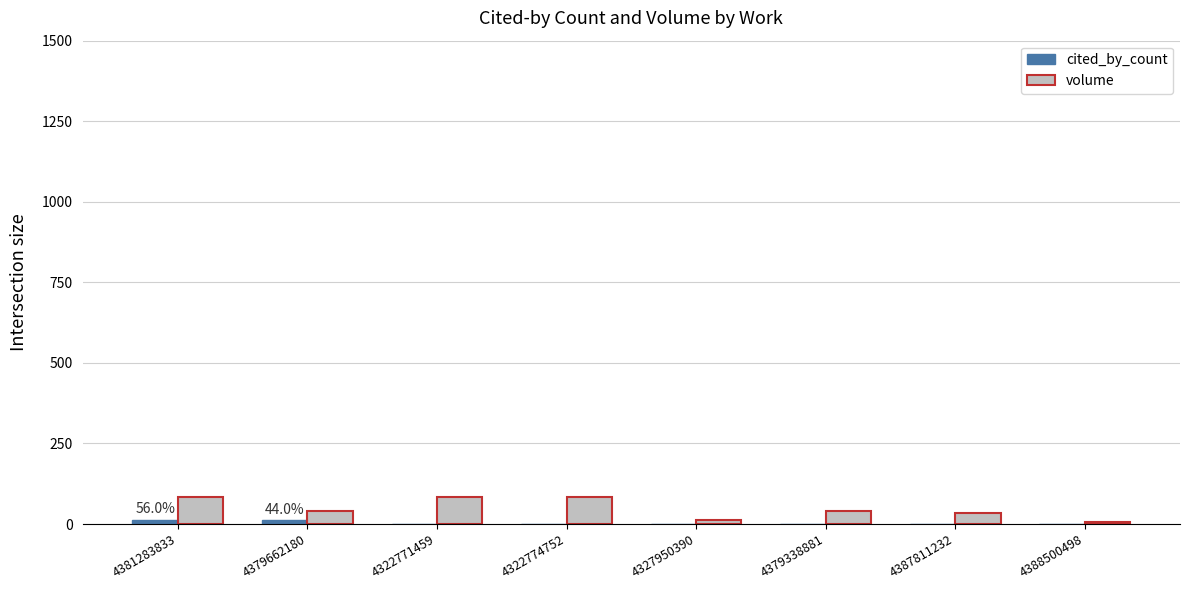

True or false: volume has a value of 17 at 4381283833.

False